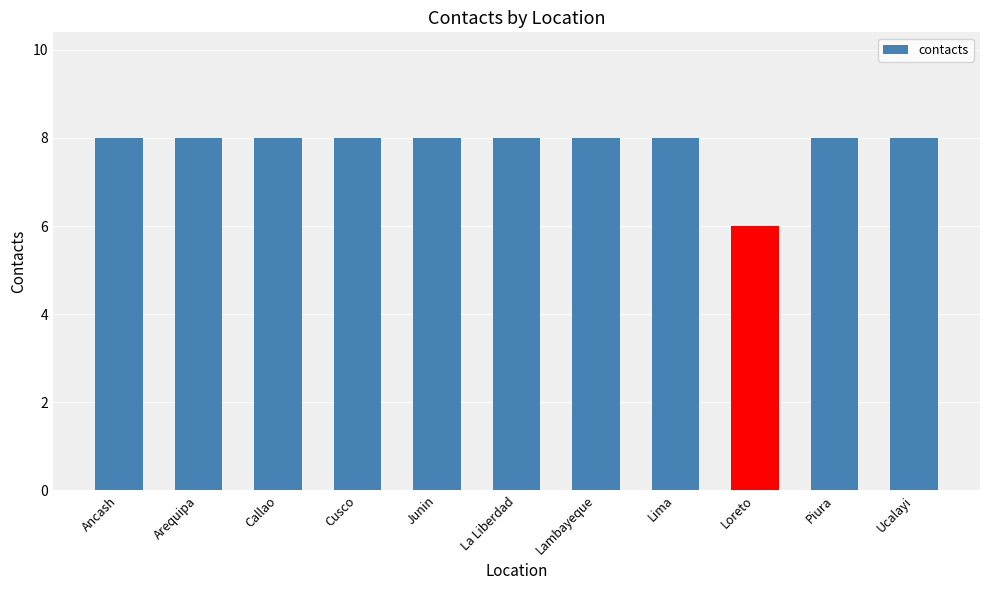

What is the difference between the second highest and minimum values?

2